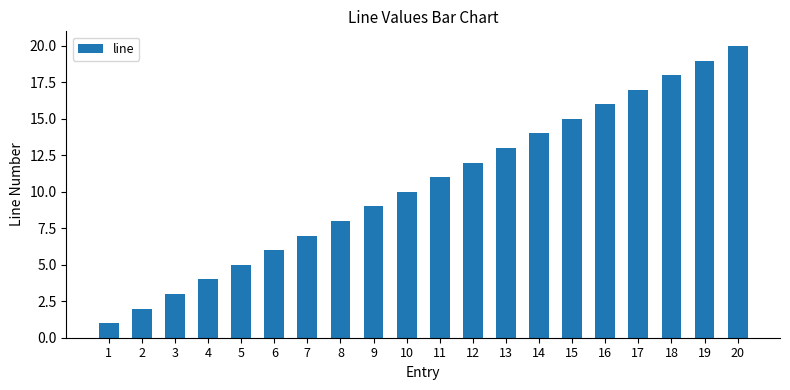

The chart shows a value of 9 at 9. True or false?

True